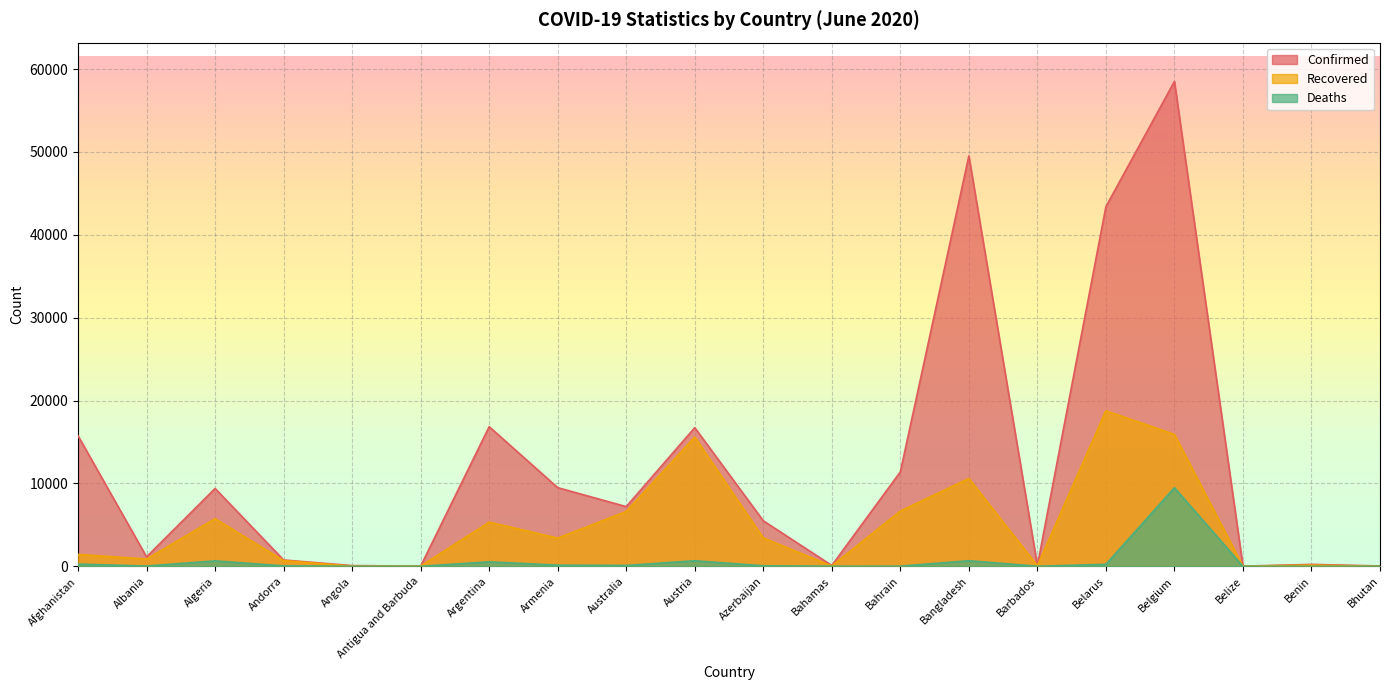

The Confirmed series shows 133 at Barbados. True or false?

False